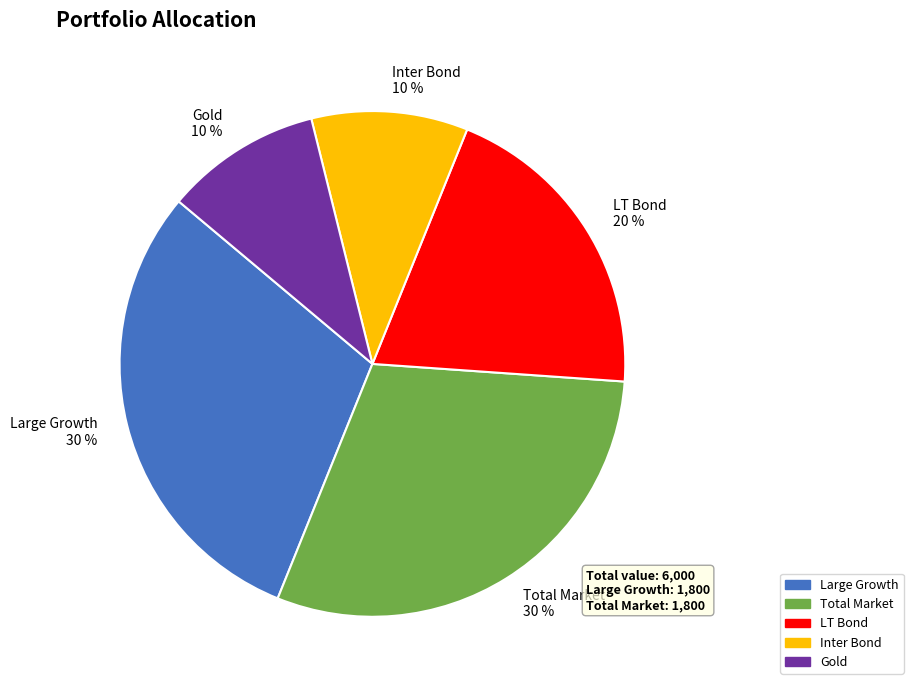

Is it true that Total Market is 30% of the pie?

True